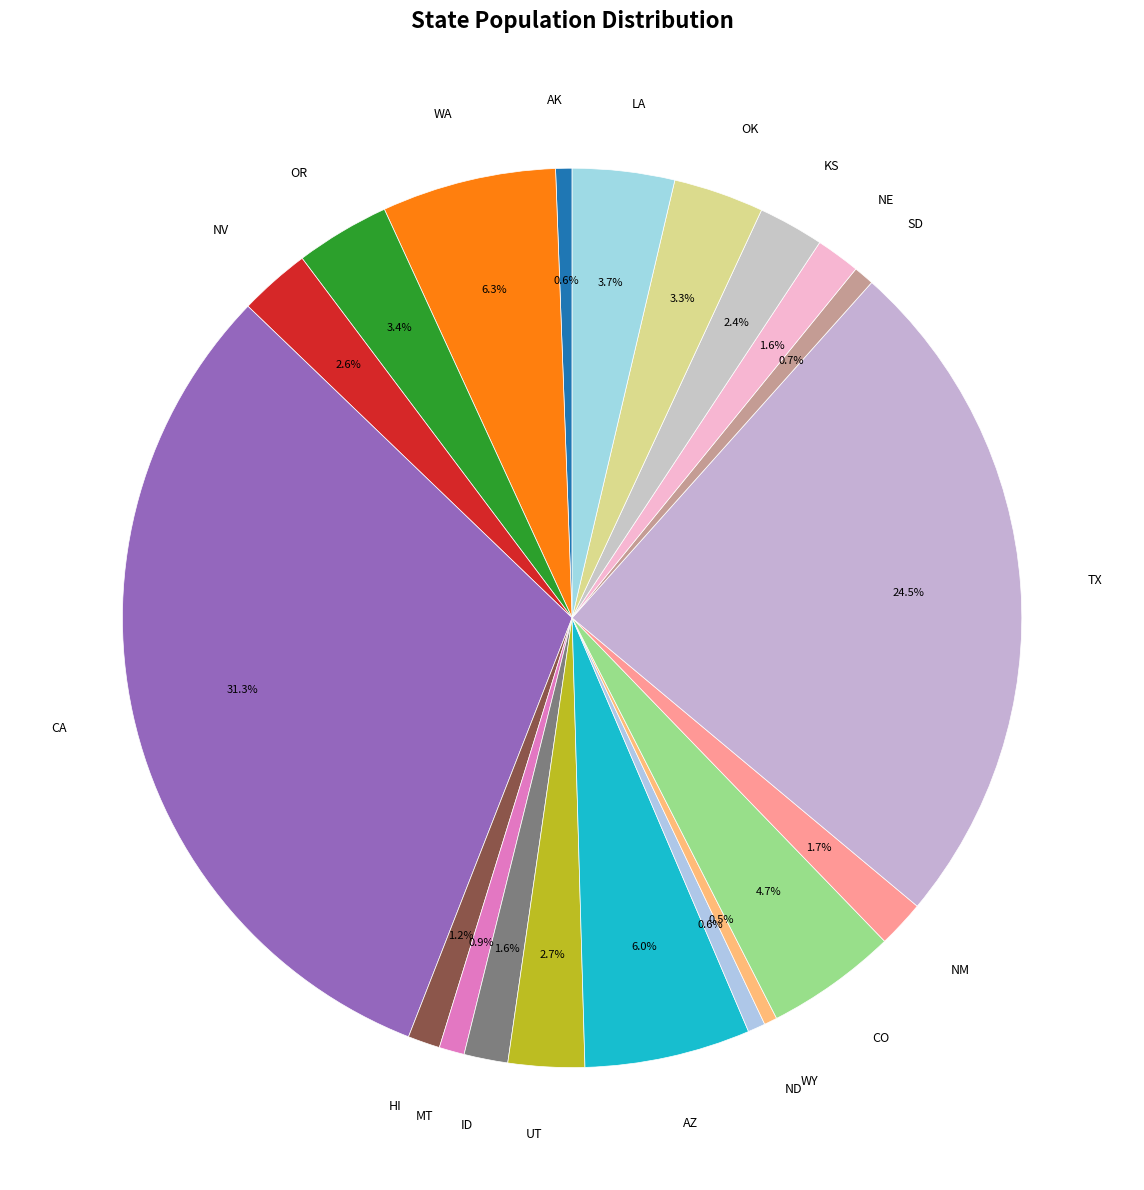

To the nearest percent, what percentage of the pie is SD?

1%